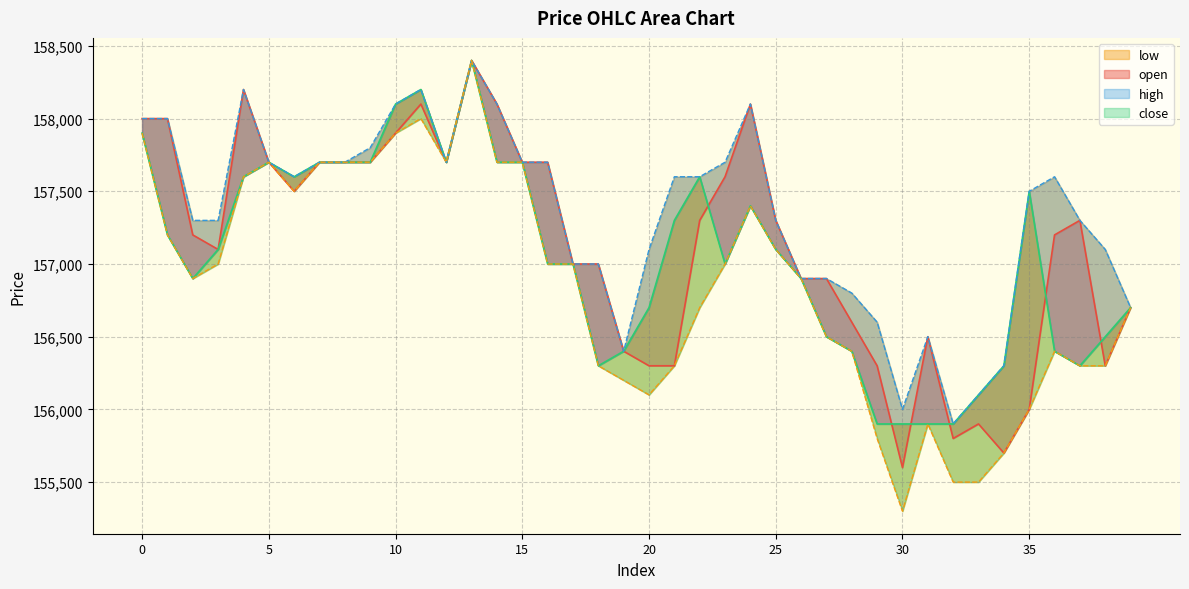

What is the difference between the open values at 11 and 4?

100